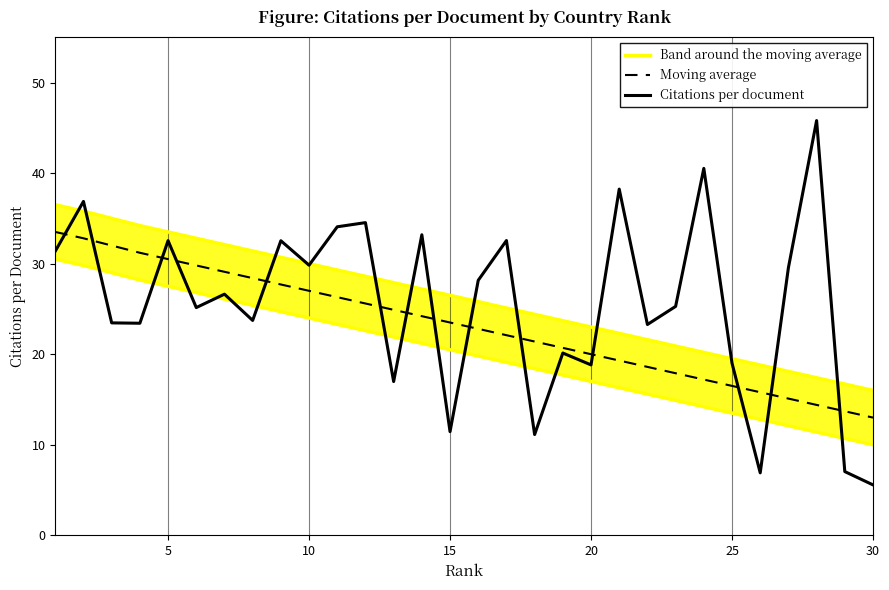

What is the difference between the maximum and minimum values in the Band around the moving average series?

20.5